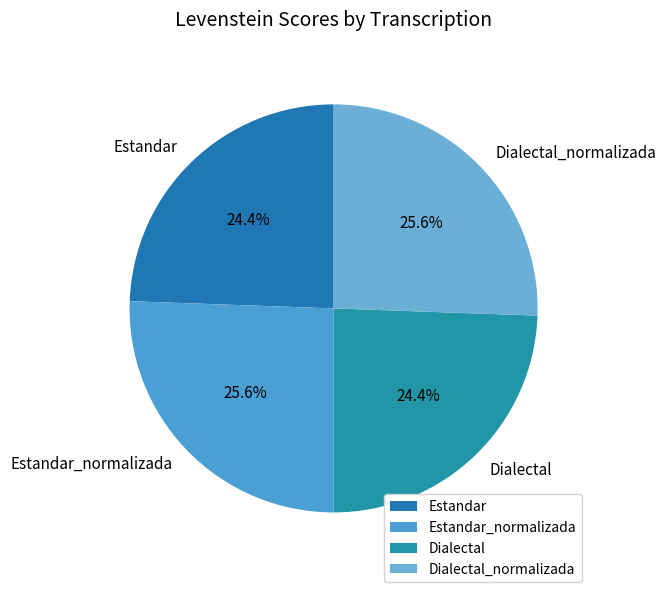

What percentage is NOT represented by Dialectal_normalizada?

74.4%